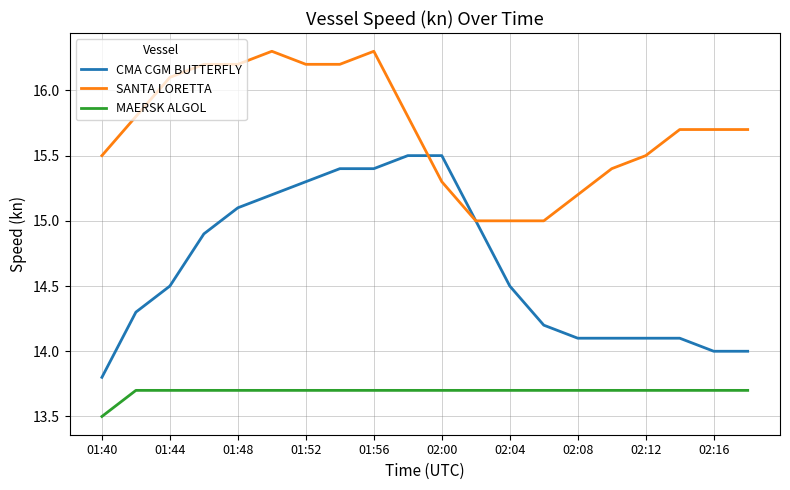

Which series has the largest total across all categories?

SANTA LORETTA